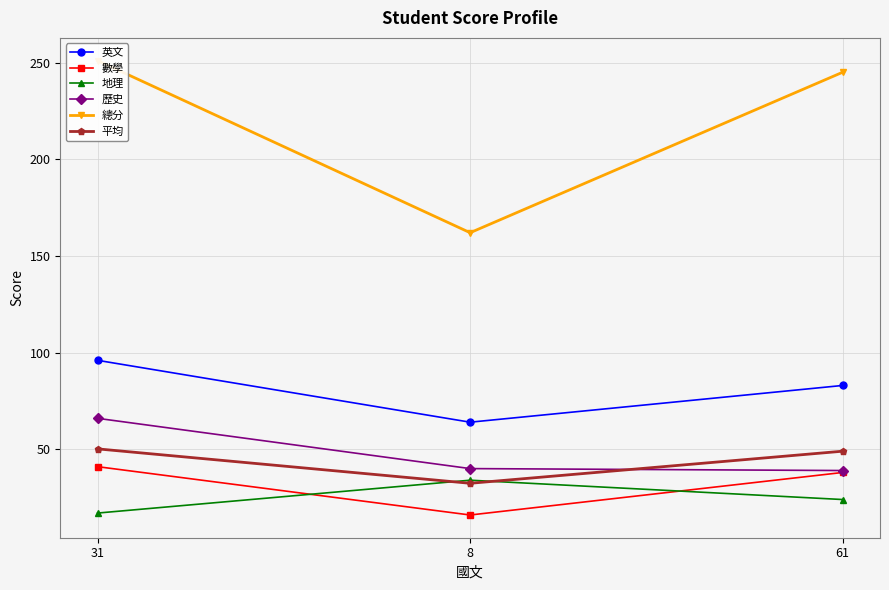

How many values in the 數學 series are below 38?

1